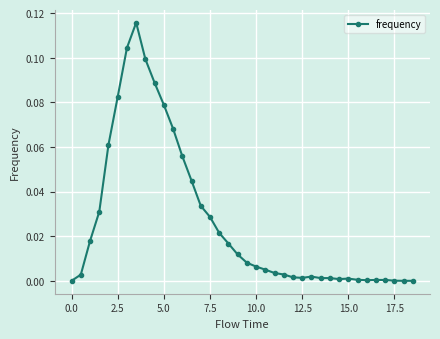

What is the sum of all values?

1.0